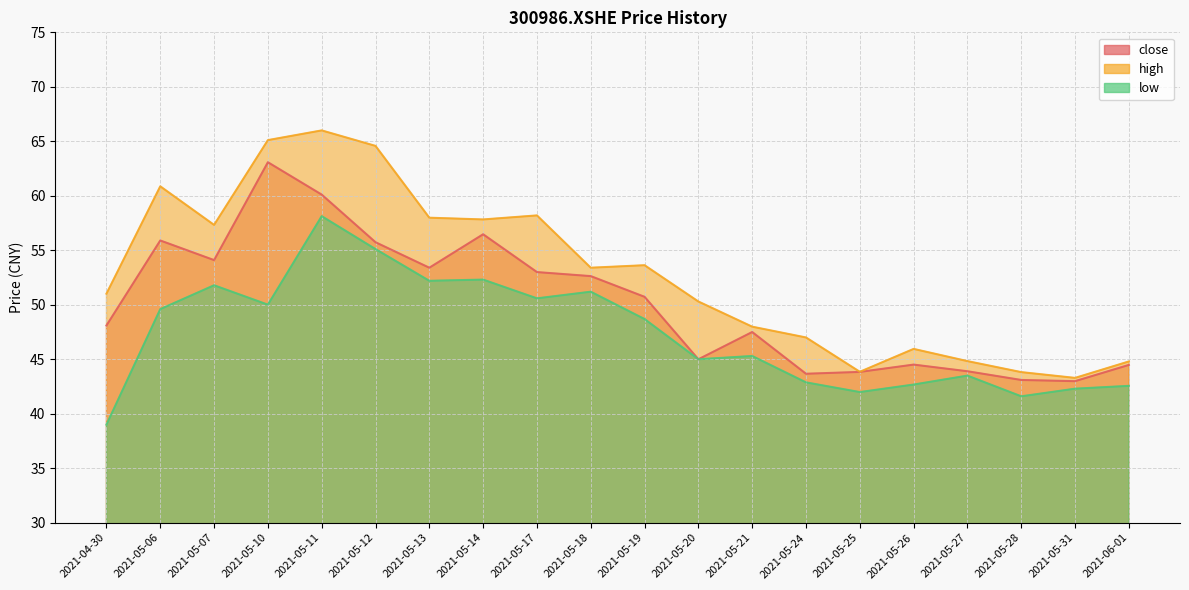

Is the value of high at 2021-05-25 greater than the value of close at 2021-05-20?

No